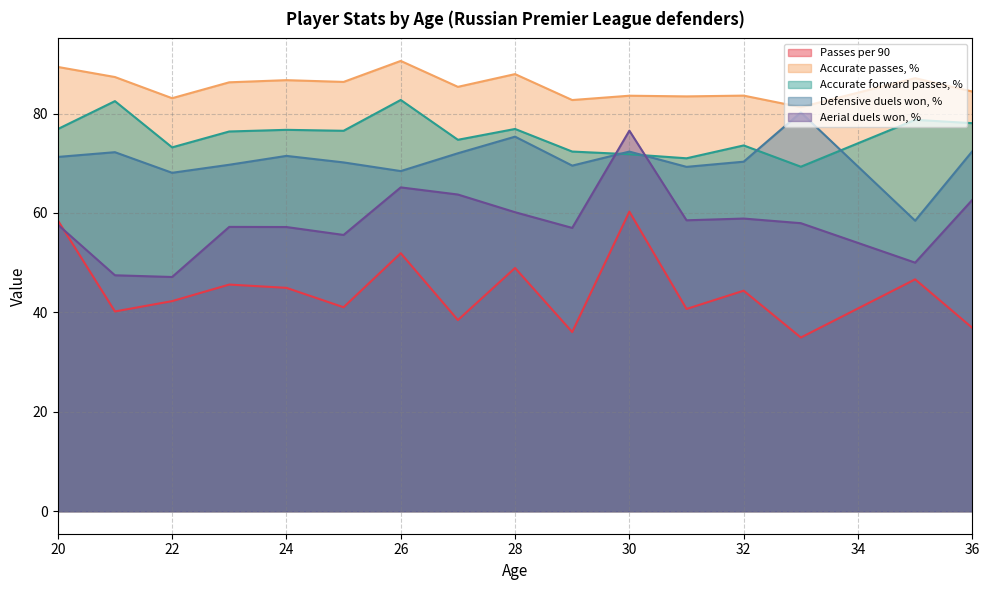

Which series has the largest total across all categories?

Accurate passes, %